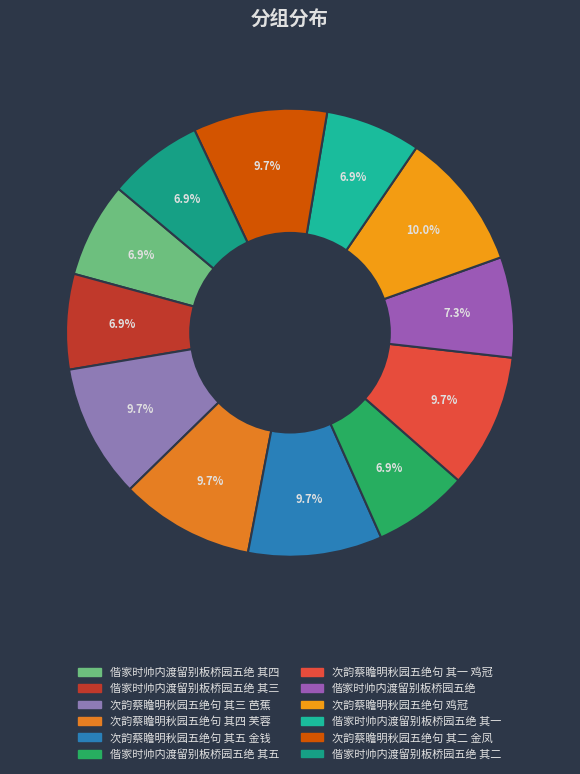

How many segments does this pie chart have?

12